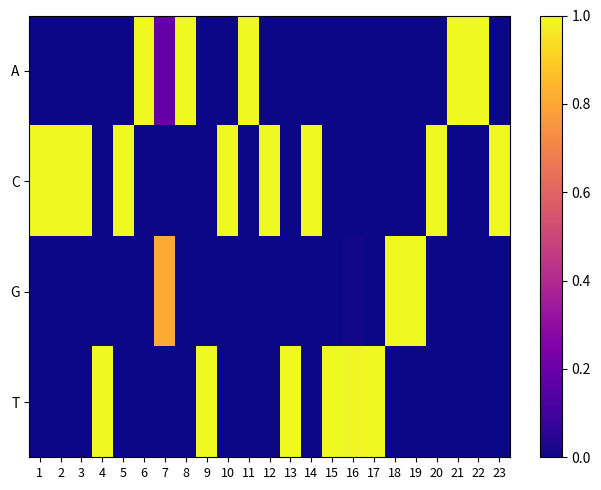

What is the difference between the highest and lowest values at 19?

1.0